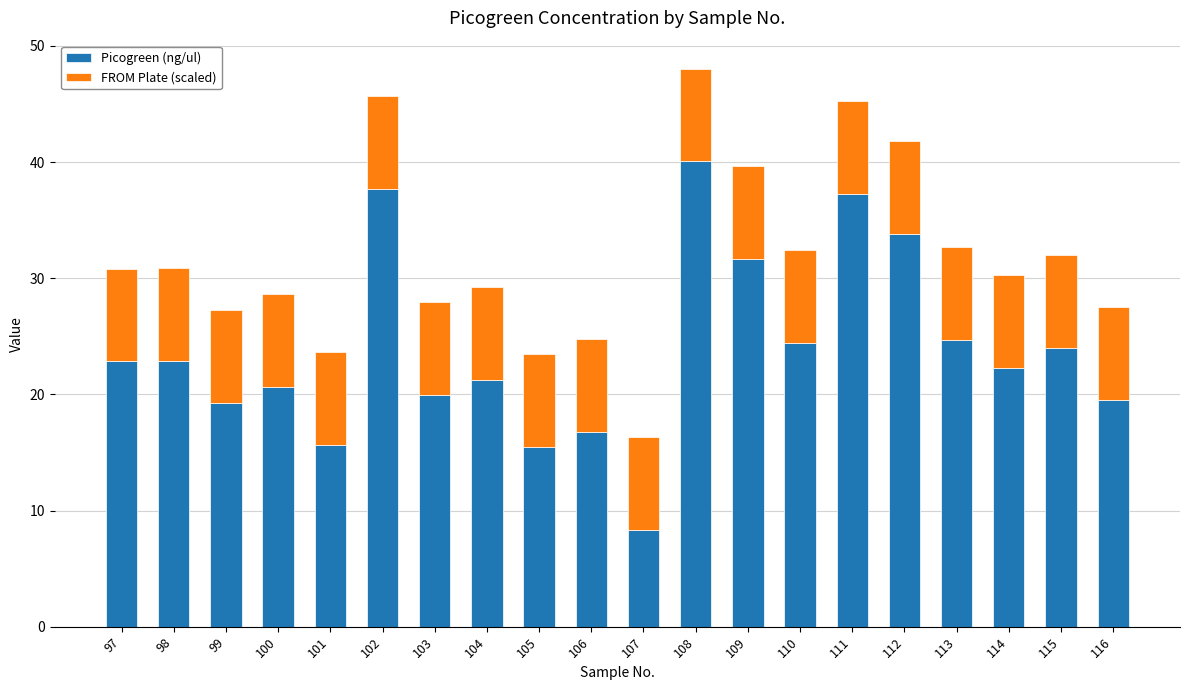

The Picogreen (ng/ul) series shows 11.2 at 106. True or false?

False